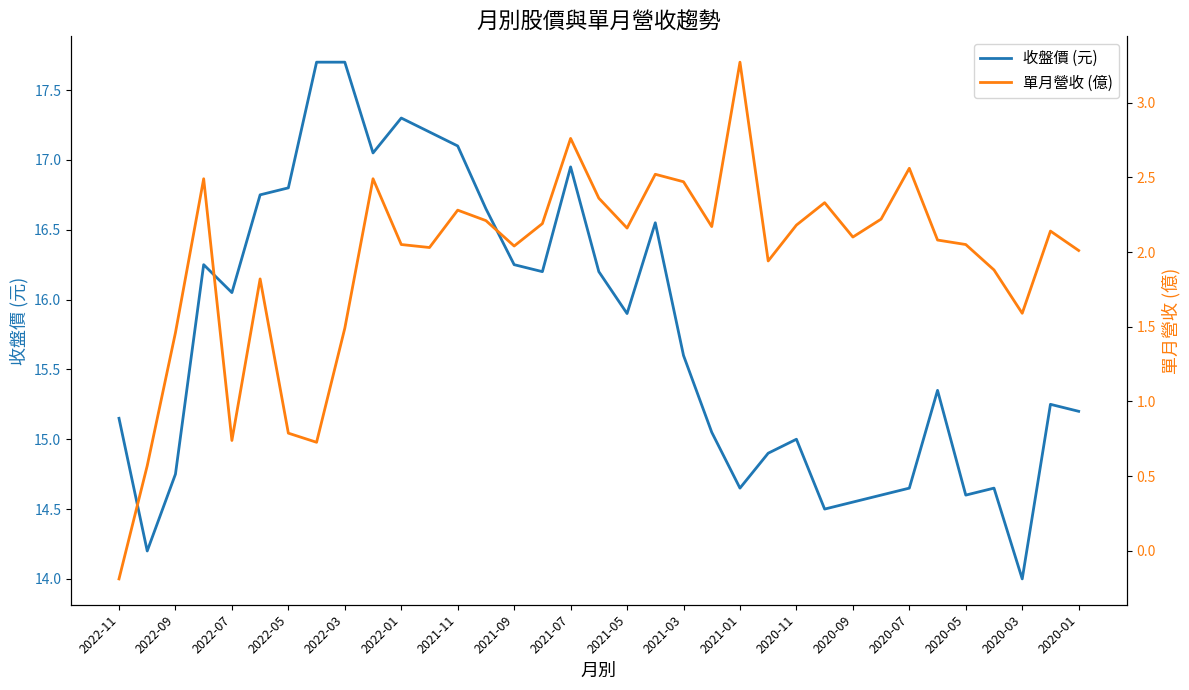

The 單月營收 (億) series shows 3.9 at 25. True or false?

False